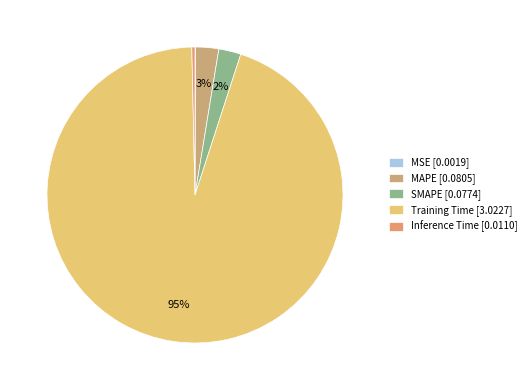

What percentage do Inference Time and MAPE together represent?

2.9%